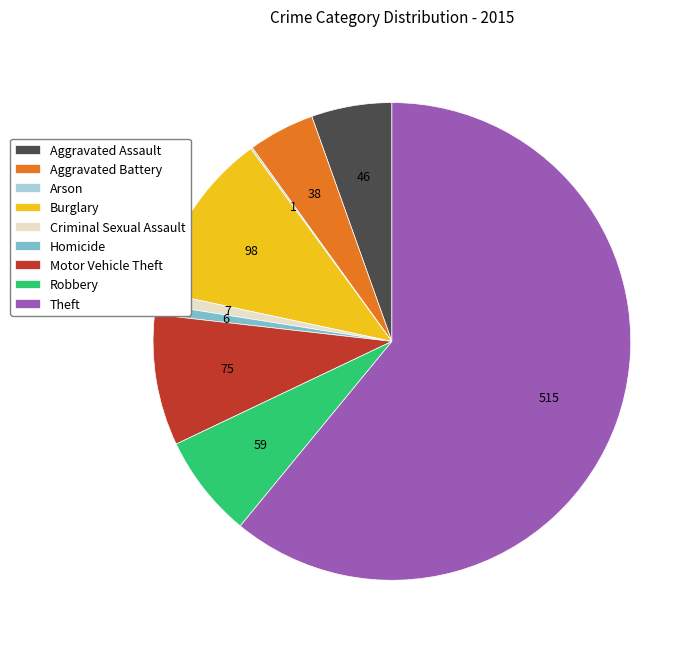

Is there a majority slice in this chart?

Yes